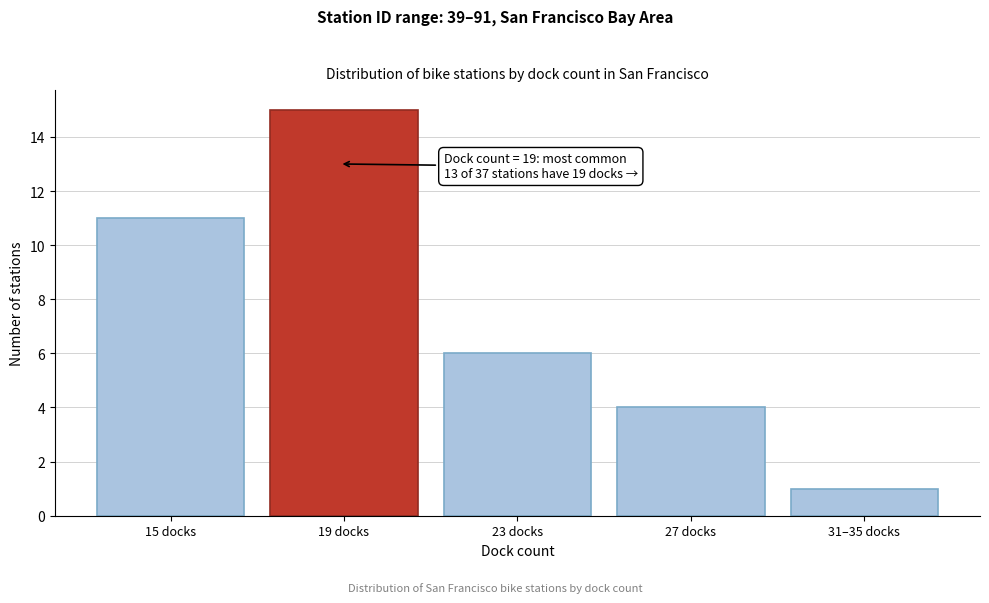

Reading left to right, what are all the values shown in this chart?

11	15	6	4	1